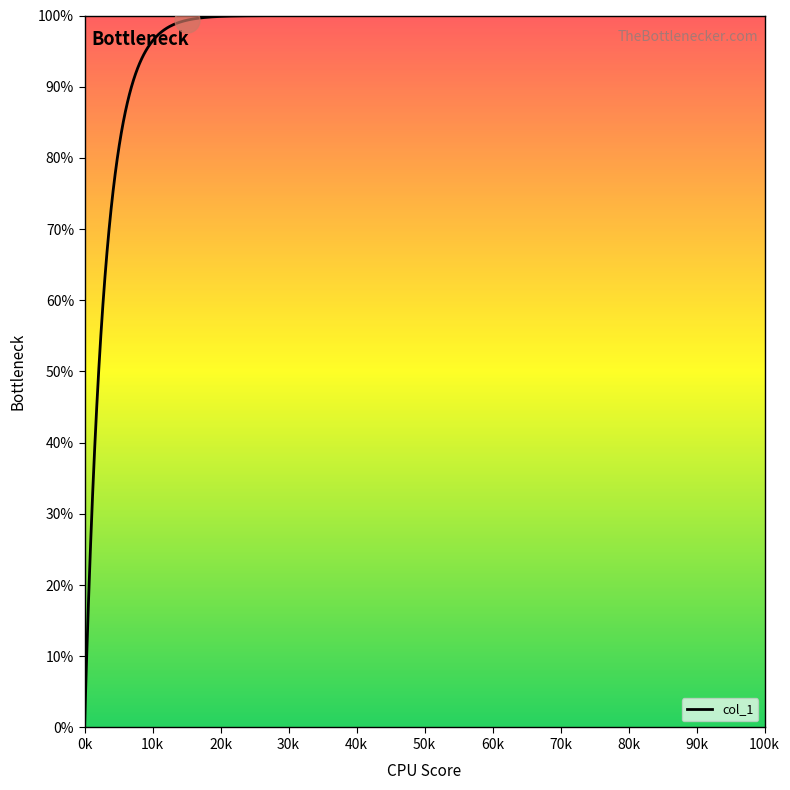

What is the greatest value displayed?

100.0